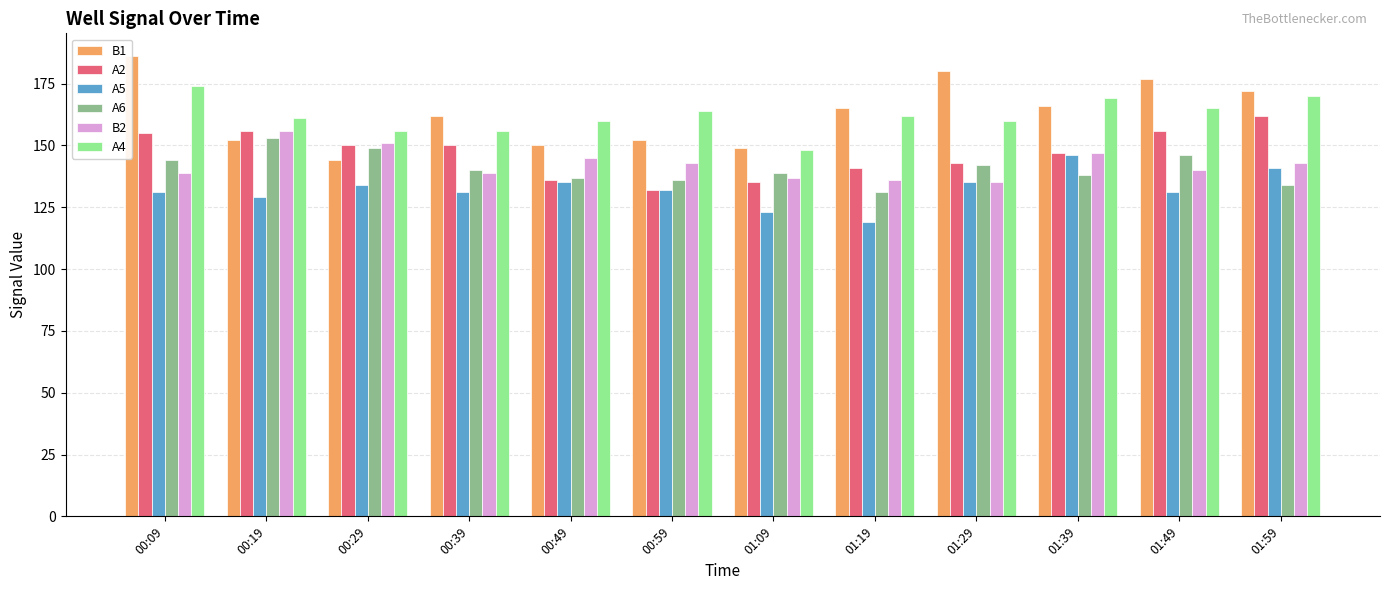

What is the difference between the second highest and minimum values in the A6 series?

18